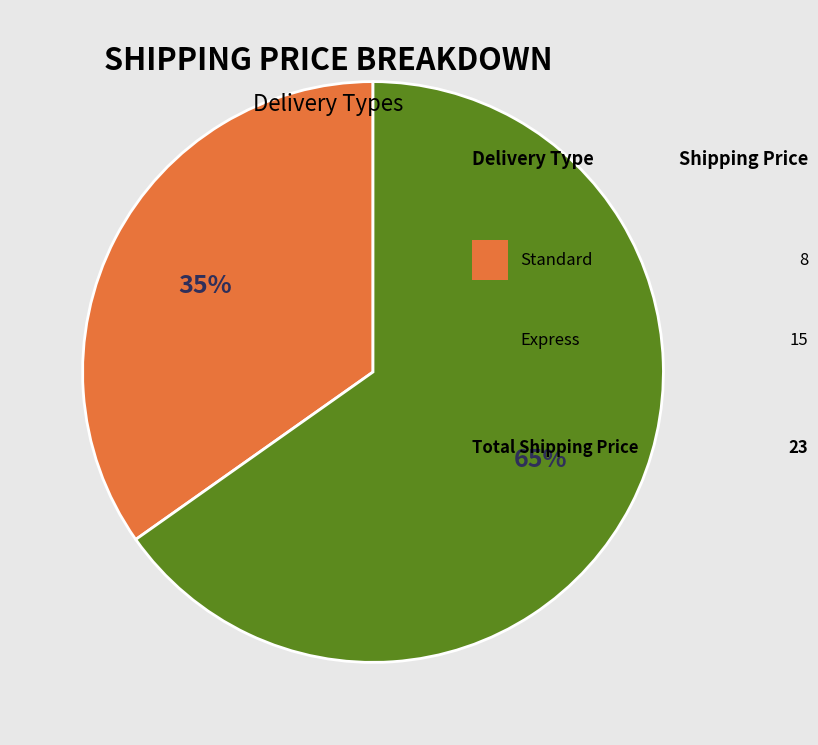

Is there a majority slice in this chart?

Yes